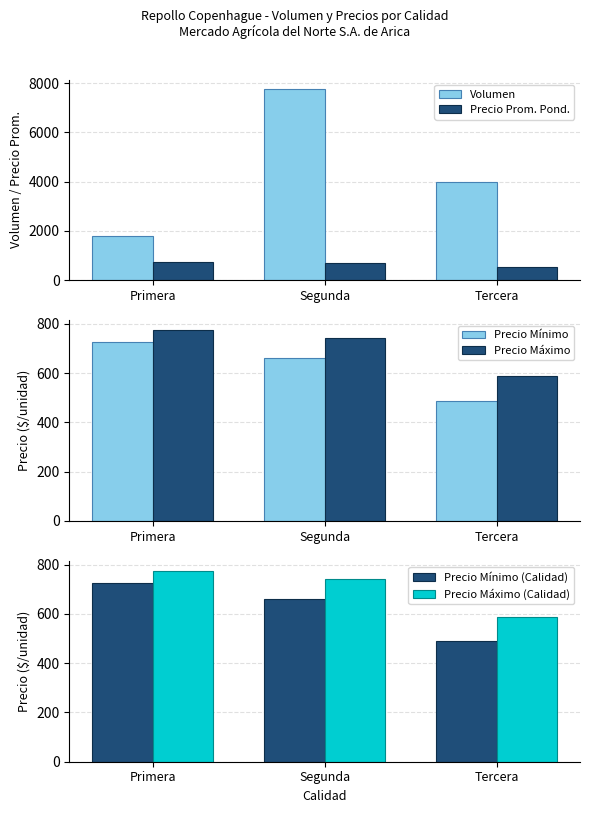

Between Tercera and Segunda, which is larger?

Segunda